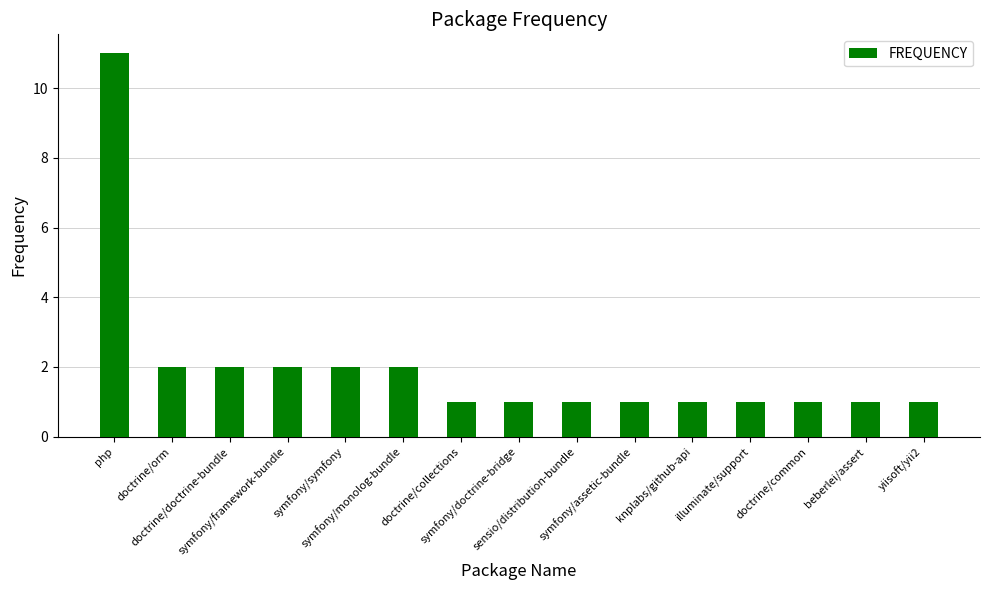

What is the label of the 1st bar from the left?

php